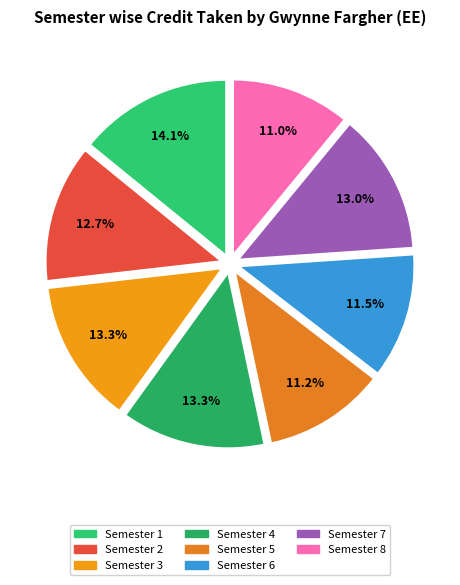

How many slices are in this pie chart?

8